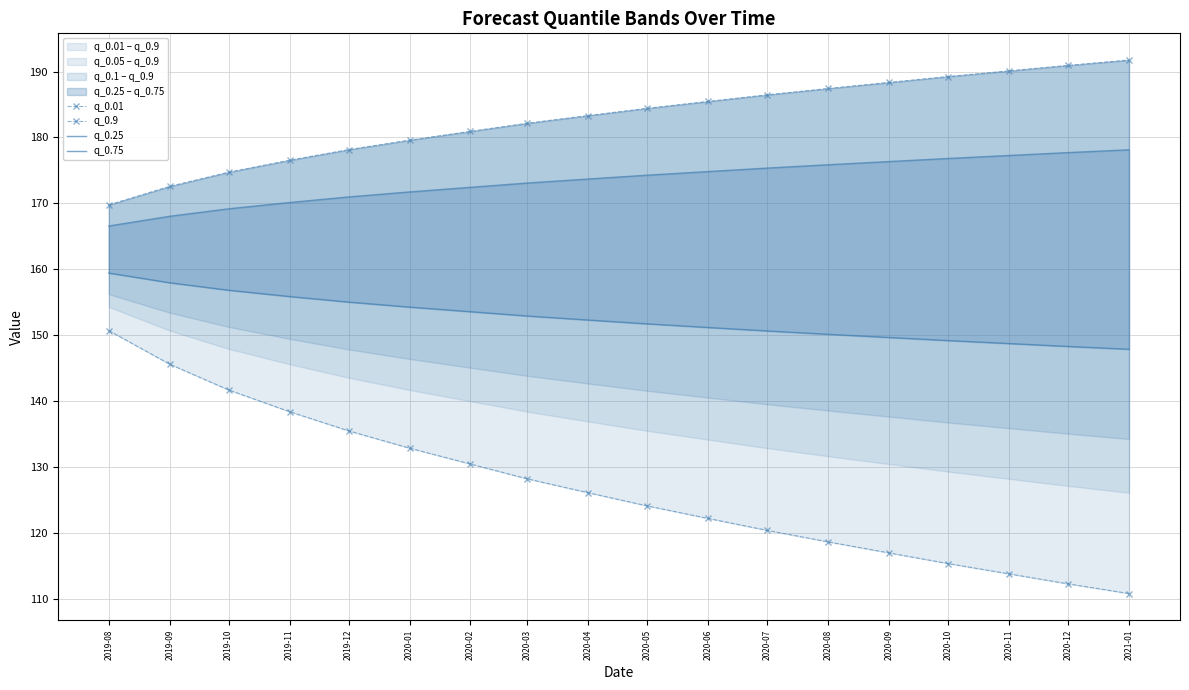

At 2019-12, list the series in order from largest to smallest.

q_0.9, q_0.75, q_0.25, q_0.01